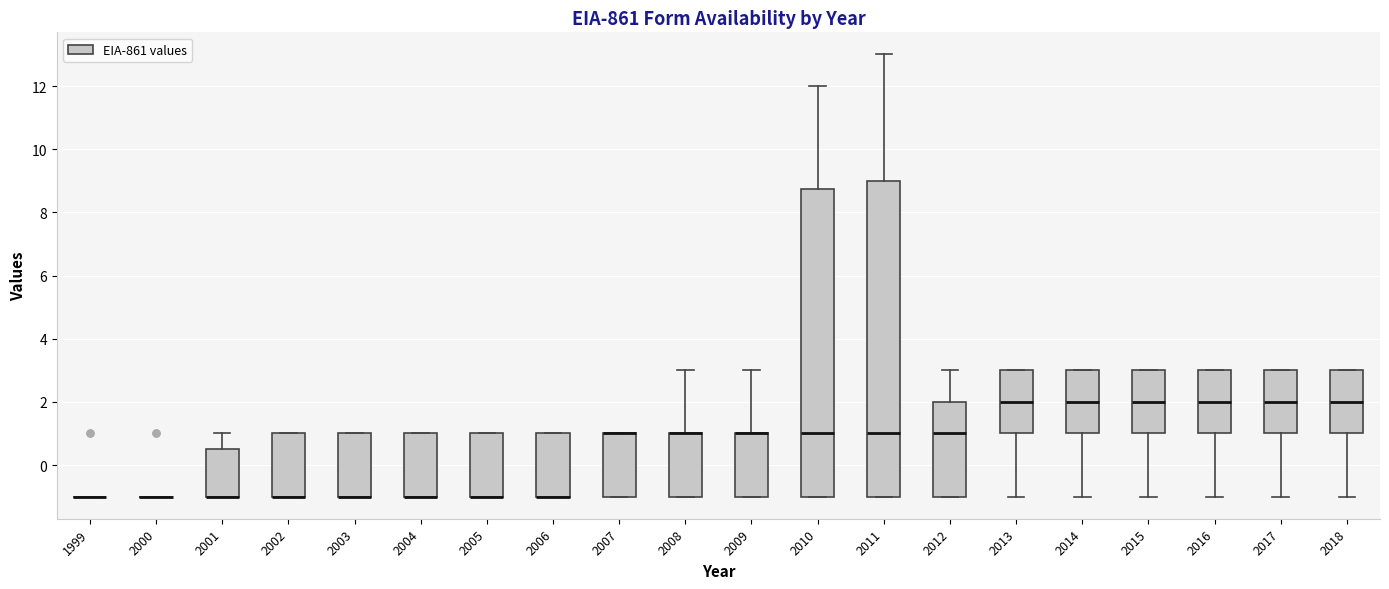

Reading left to right, transcribe this box plot: for each box, give where its median line is, the range the box spans, and where its two whiskers end, as read against the y-axis. The values are not printed on the chart, so give them approximately, as read against the axis.

1999: box collapsed to a line at -1.0, whiskers -1.0 to -1.0
2000: box collapsed to a line at -1.0, whiskers -1.0 to -1.0
2001: median -1.0 (drawn on the box's lower edge), box -1.0 to 0.6, whiskers -1.0 to 1.0
2002: median -1.0 (drawn on the box's lower edge), box -1.0 to 1.0, whiskers -1.0 to 1.0
2003: median -1.0 (drawn on the box's lower edge), box -1.0 to 1.0, whiskers -1.0 to 1.0
2004: median -1.0 (drawn on the box's lower edge), box -1.0 to 1.0, whiskers -1.0 to 1.0
2005: median -1.0 (drawn on the box's lower edge), box -1.0 to 1.0, whiskers -1.0 to 1.0
2006: median -1.0 (drawn on the box's lower edge), box -1.0 to 1.0, whiskers -1.0 to 1.0
2007: median 1.0 (drawn on the box's upper edge), box -1.0 to 1.0, whiskers -1.0 to 1.0
2008: median 1.0 (drawn on the box's upper edge), box -1.0 to 1.0, whiskers -1.0 to 3.0
2009: median 1.0 (drawn on the box's upper edge), box -1.0 to 1.0, whiskers -1.0 to 3.0
2010: median 1.0, box -1.0 to 8.8, whiskers -1.0 to 12.0
2011: median 1.0, box -1.0 to 9.0, whiskers -1.0 to 13.0
2012: median 1.0, box -1.0 to 2.0, whiskers -1.0 to 3.0
2013: median 2.0, box 1.0 to 3.0, whiskers -1.0 to 3.0
2014: median 2.0, box 1.0 to 3.0, whiskers -1.0 to 3.0
2015: median 2.0, box 1.0 to 3.0, whiskers -1.0 to 3.0
2016: median 2.0, box 1.0 to 3.0, whiskers -1.0 to 3.0
2017: median 2.0, box 1.0 to 3.0, whiskers -1.0 to 3.0
2018: median 2.0, box 1.0 to 3.0, whiskers -1.0 to 3.0